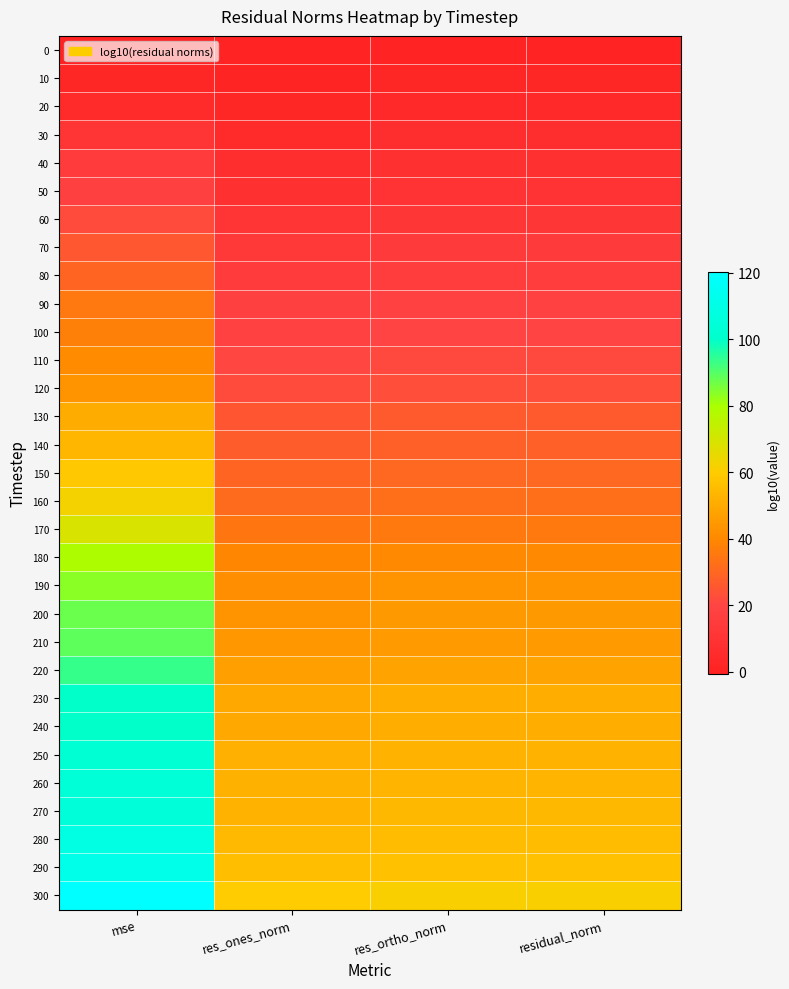

Which series changed the most between res_ones_norm and residual_norm?

50